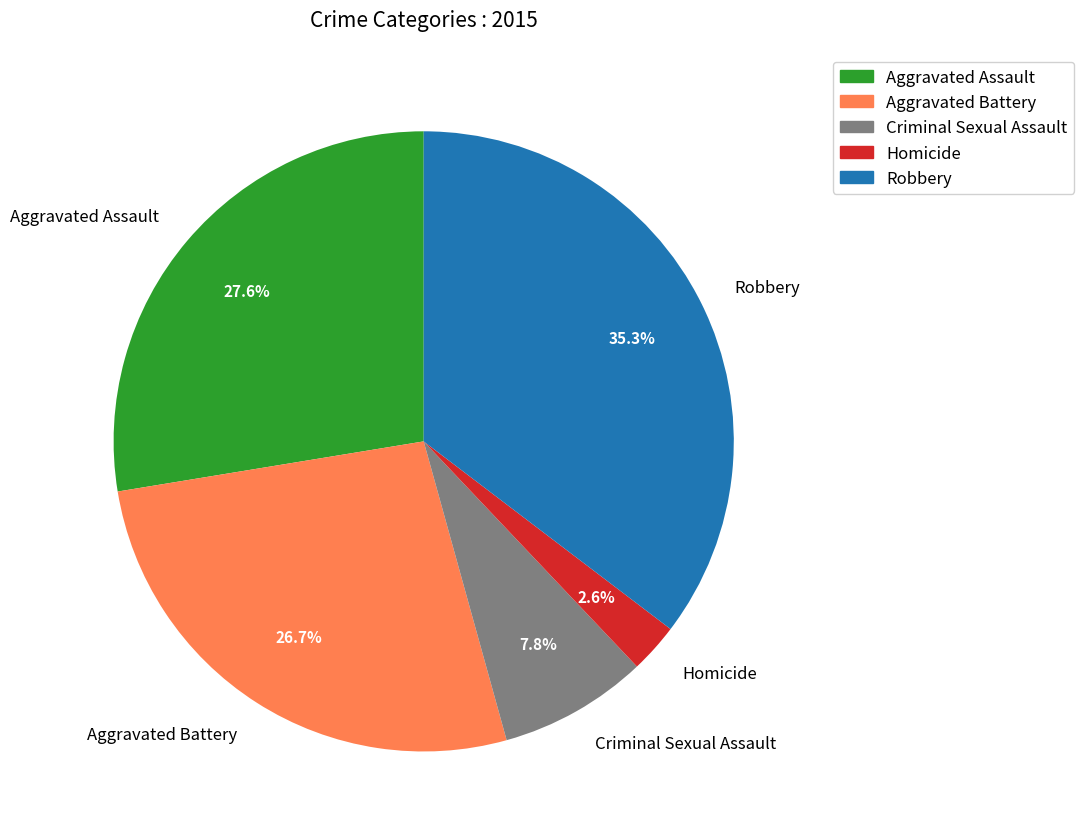

Which has a higher value, Robbery or Aggravated Battery?

Robbery